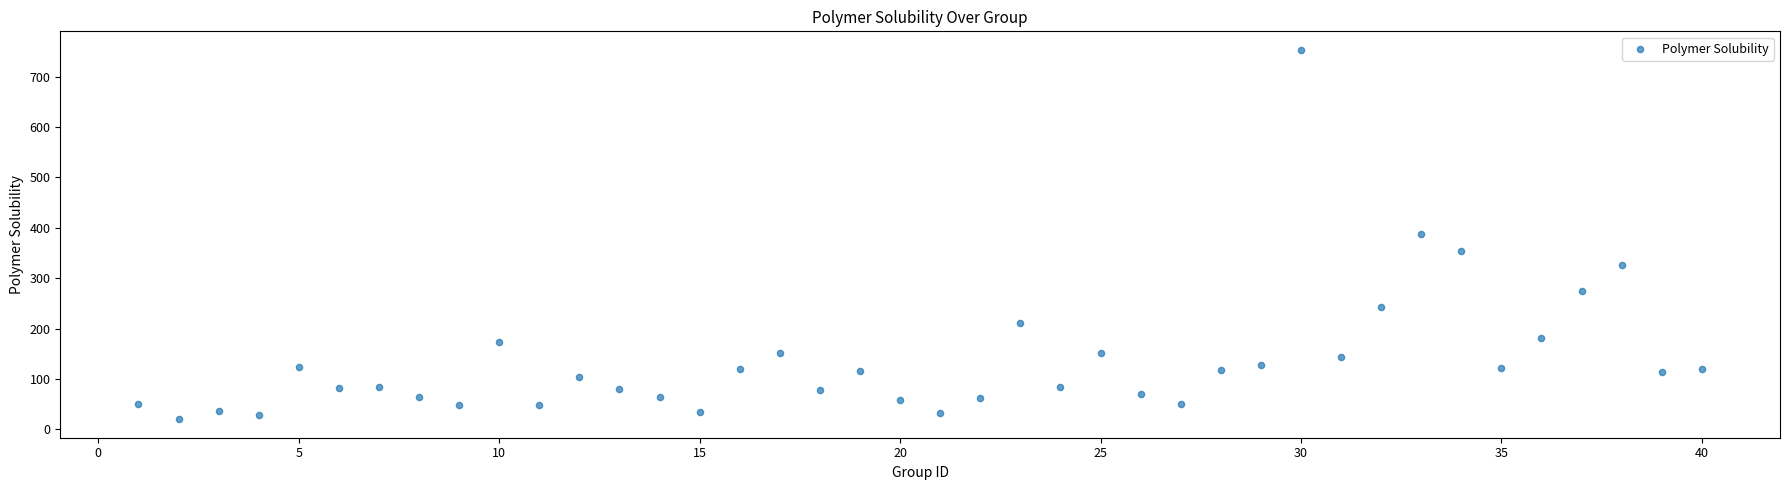

What is the range of Y values (max minus min)?

733.2